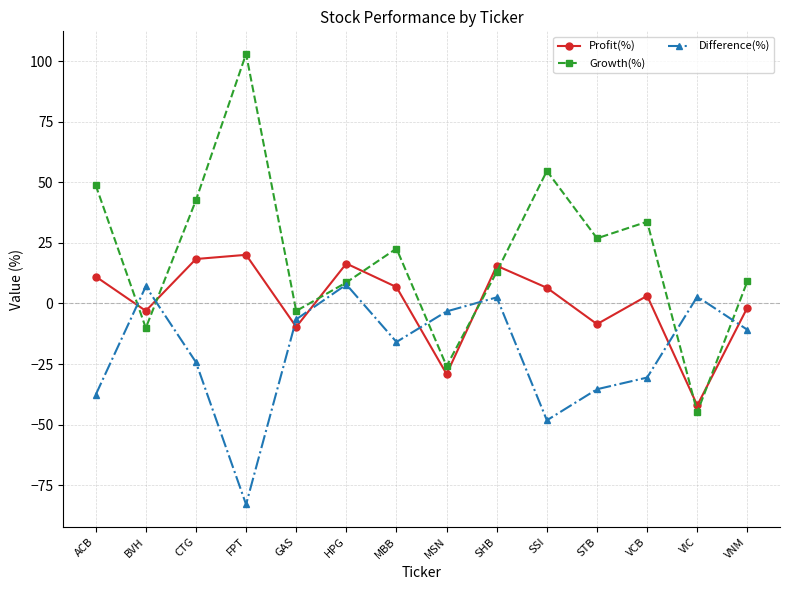

Which series changed the most between MSN and VNM?

Growth(%)